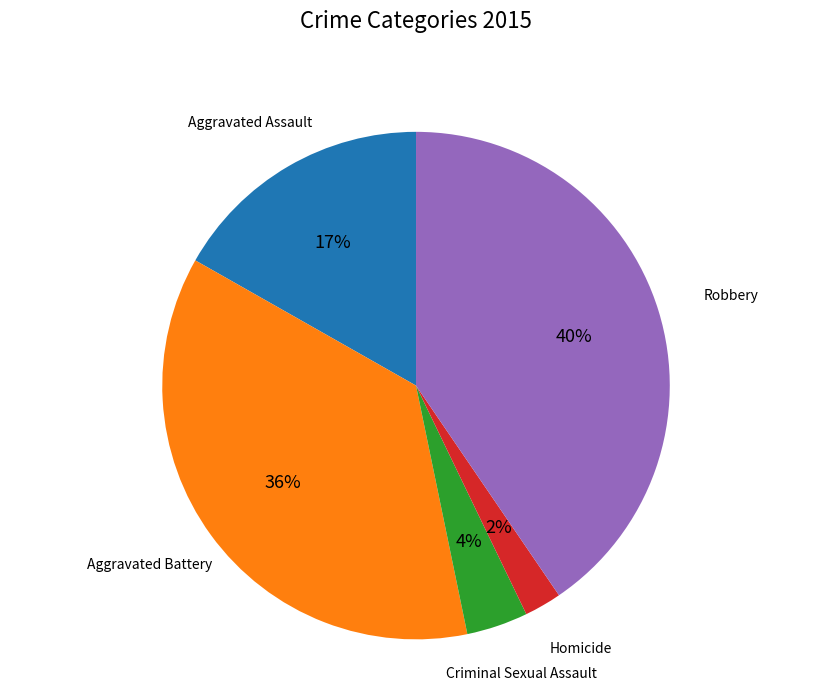

Is there a majority slice in this chart?

No